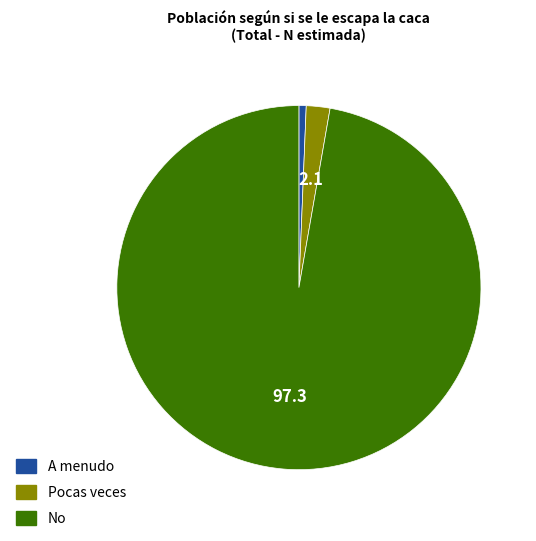

True or false: Pocas veces accounts for 2% of the total.

True